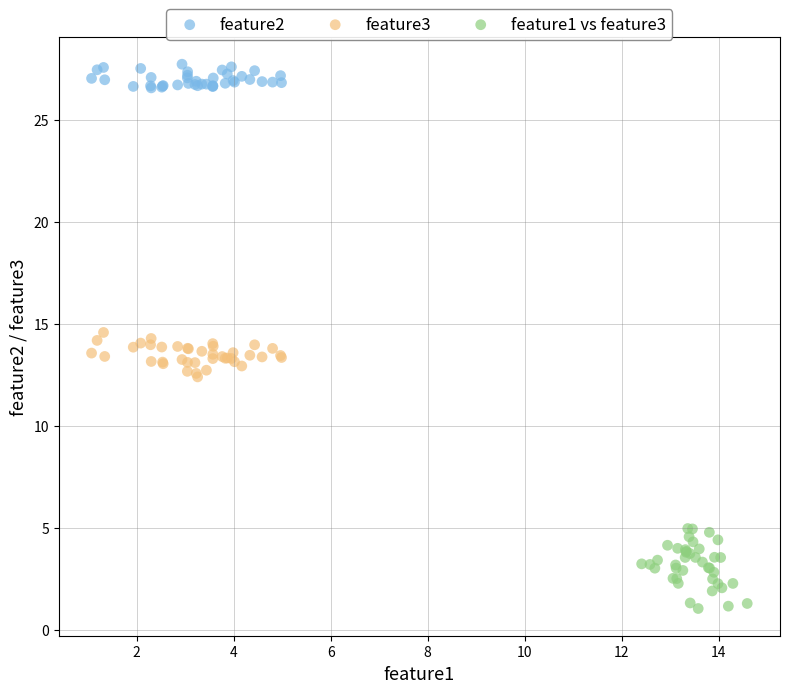

Which series has the widest spread of Y values?

feature1 vs feature3